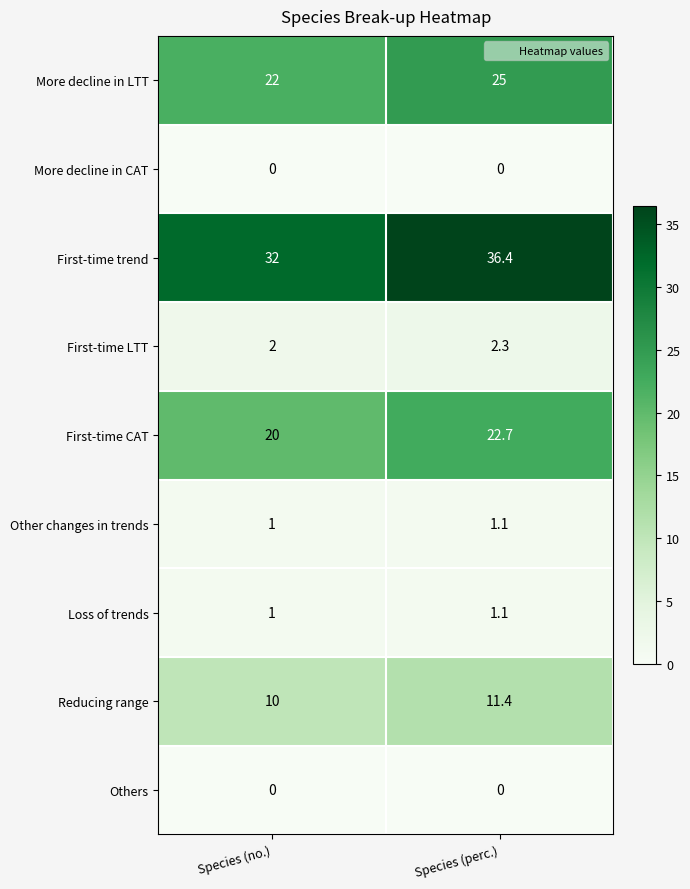

What is the spread (max minus min) of values at Species (perc.)?

36.4